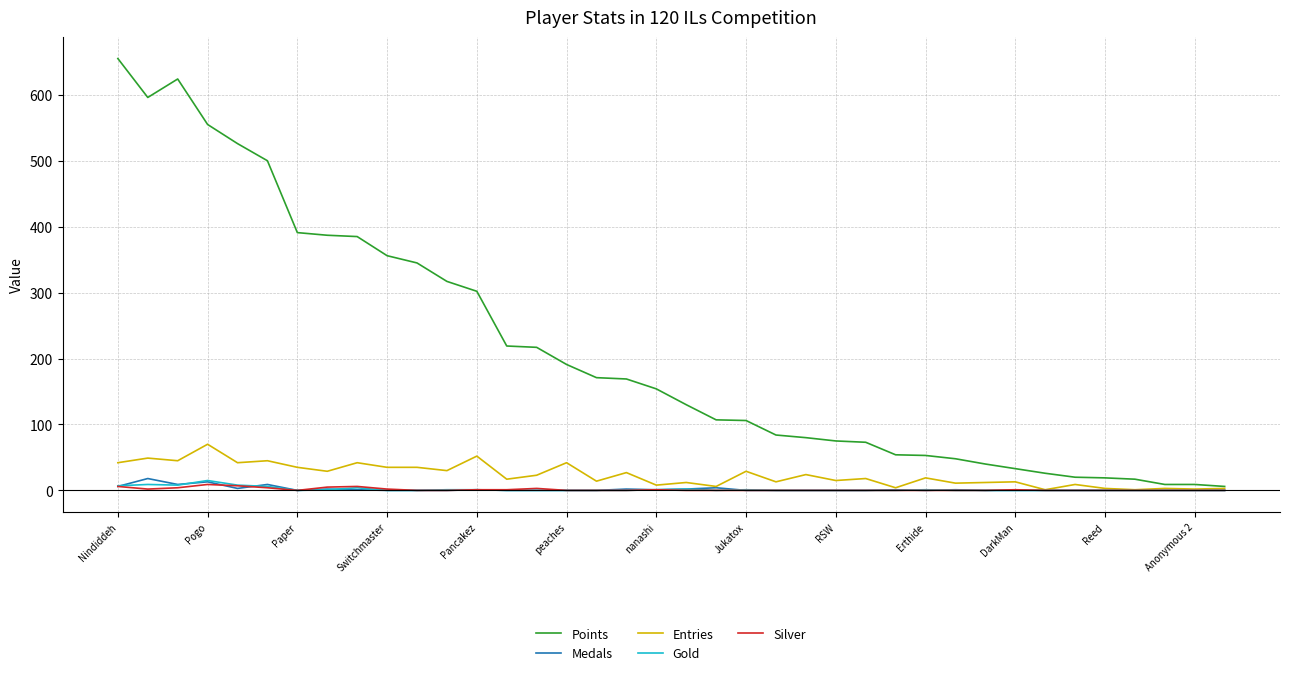

What is the sum of all Medals values?

73